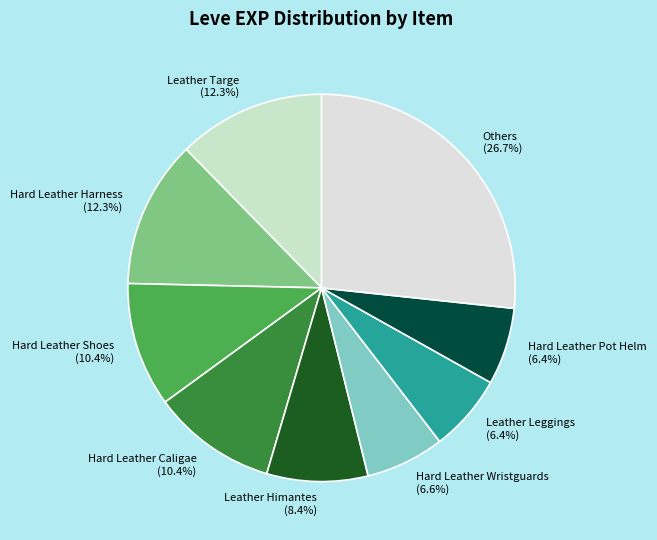

Approximately how many times larger is the value at Hard Leather Wristguards (6.6%) compared to Hard Leather Pot Helm (6.4%)?

1.0